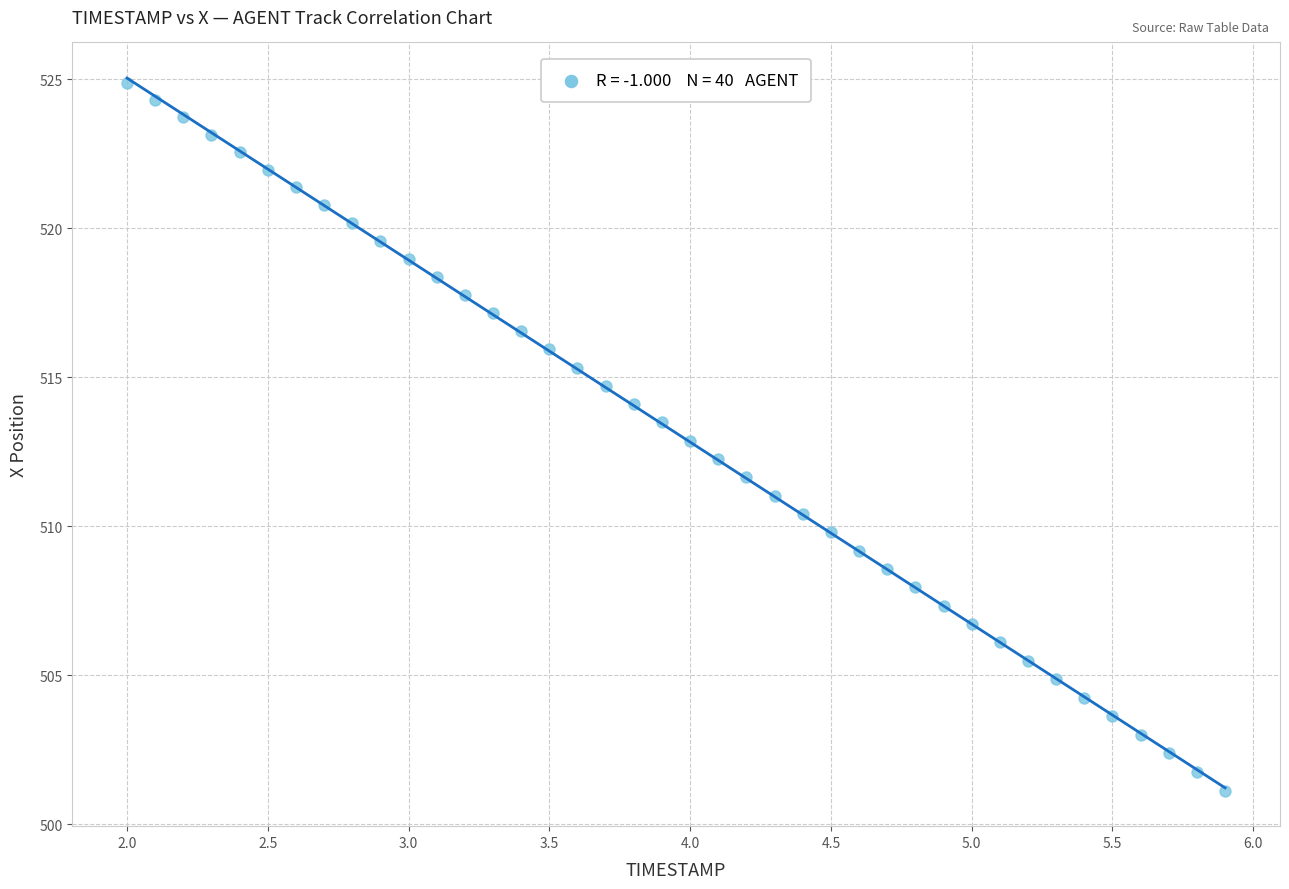

What is the range of Y values (max minus min)?

23.8